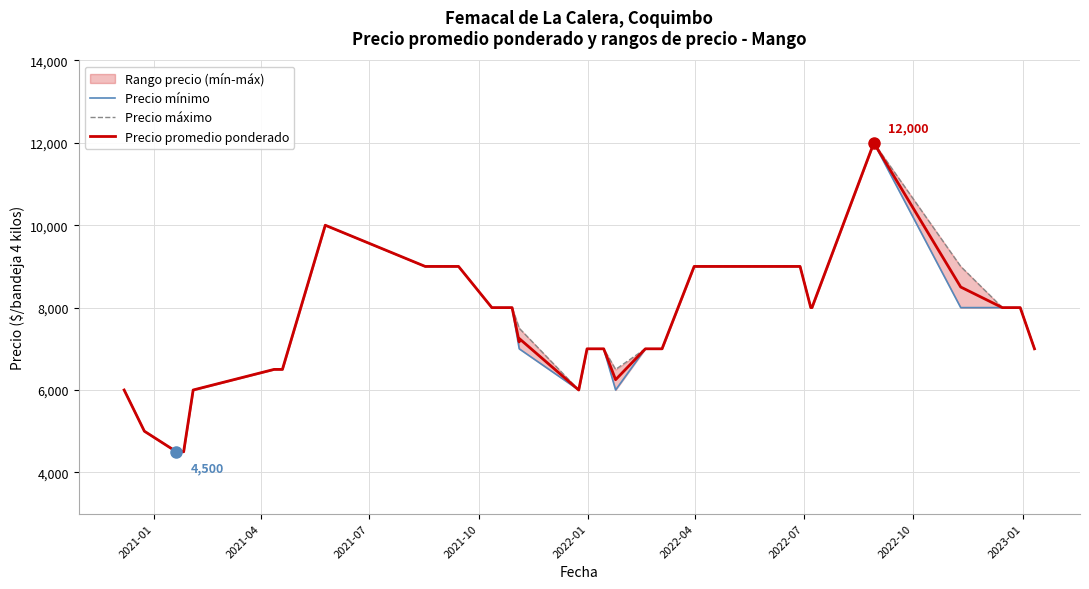

Reading left to right, transcribe all the data shown in this chart.

Precio mínimo: 6000	5000	4500	4500	4500	6000	6500	6500	10000	9000	9000	8000	8000	7000	7000	6000	6000	7000	7000	7000	7000	7000	7000	7000	6000	7000	7000	9000	9000	8000	8000	8000	12000	12000	8000	8000	8000	8000	7000	7000
Precio máximo: 6000	5000	4500	4500	4500	6000	6500	6500	10000	9000	9000	8000	8000	7500	7500	6000	6000	7000	7000	7000	7000	7000	7000	7000	6500	7000	7000	9000	9000	8000	8000	8000	12000	12000	9000	9000	8000	8000	7000	7000
Precio promedio ponderado: 6000	5000	4500	4500	4500	6000	6500	6500	10000	9000	9000	8000	8000	7167	7250	6000	6000	7000	7000	7000	7000	7000	7000	7000	6250	7000	7000	9000	9000	8000	8000	8000	12000	12000	8500	8500	8000	8000	7000	7000